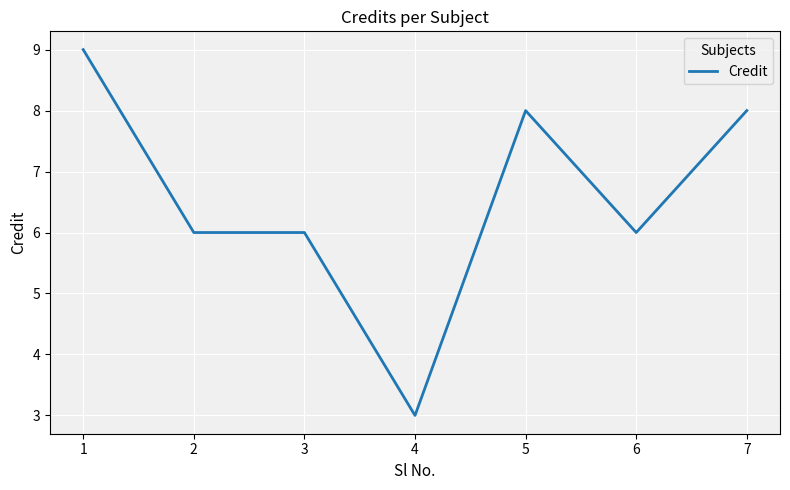

What is the change in value from 2 to 7?

+2